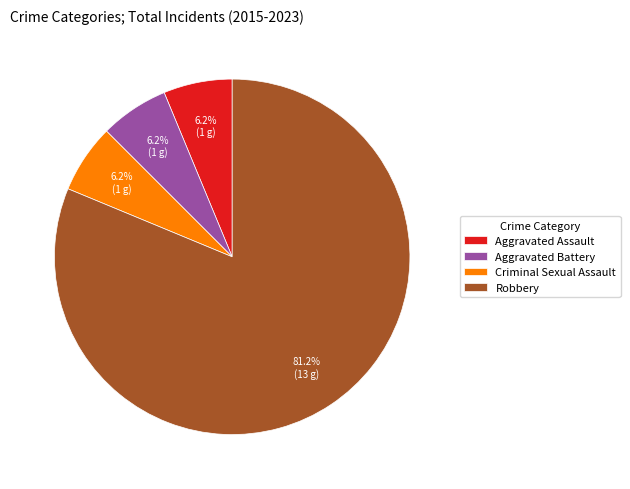

What is the majority slice?

Robbery